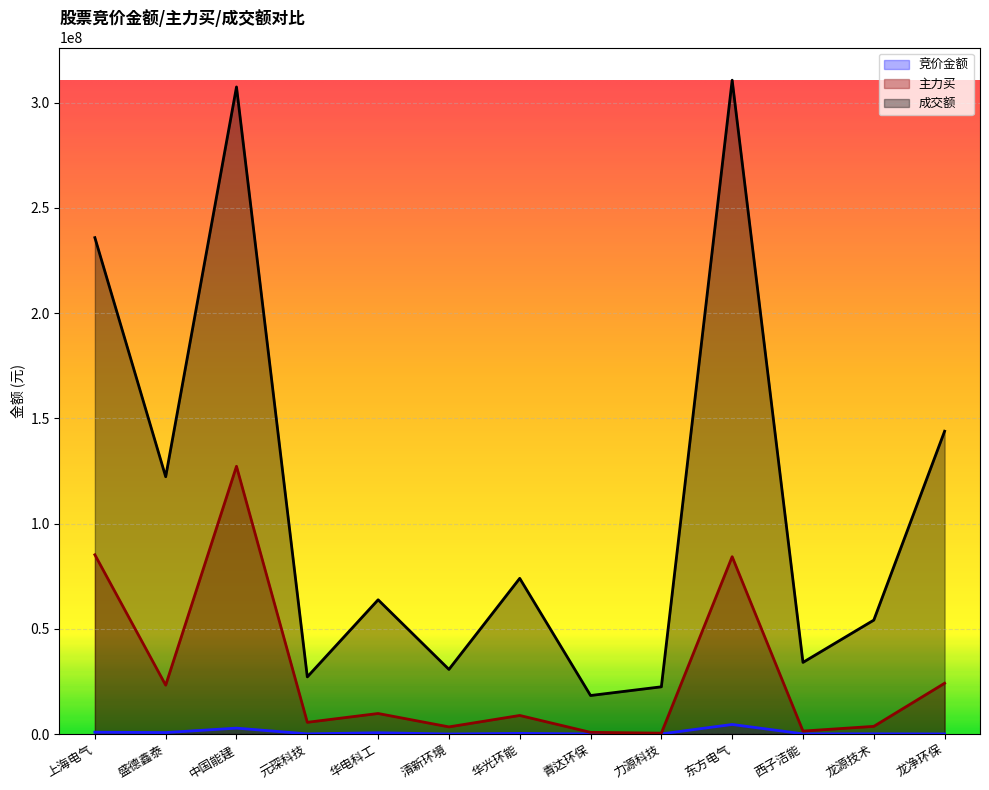

Which series has the largest range (max minus min)?

成交额